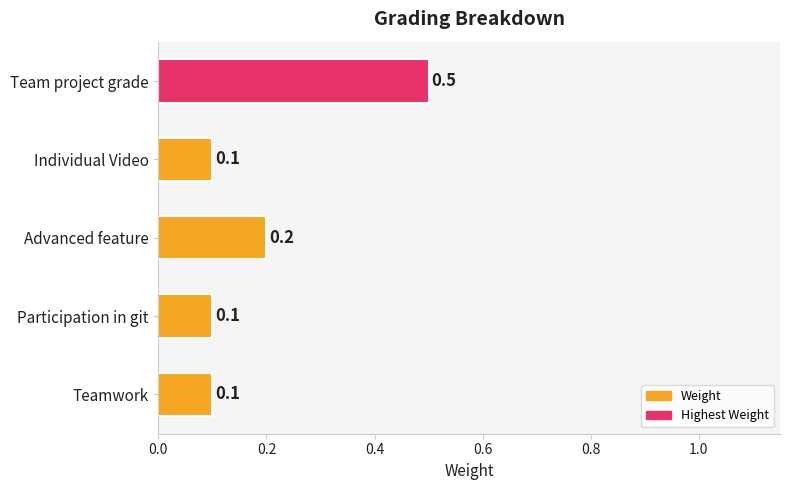

Which has a higher value, Team project grade or Individual Video?

Team project grade